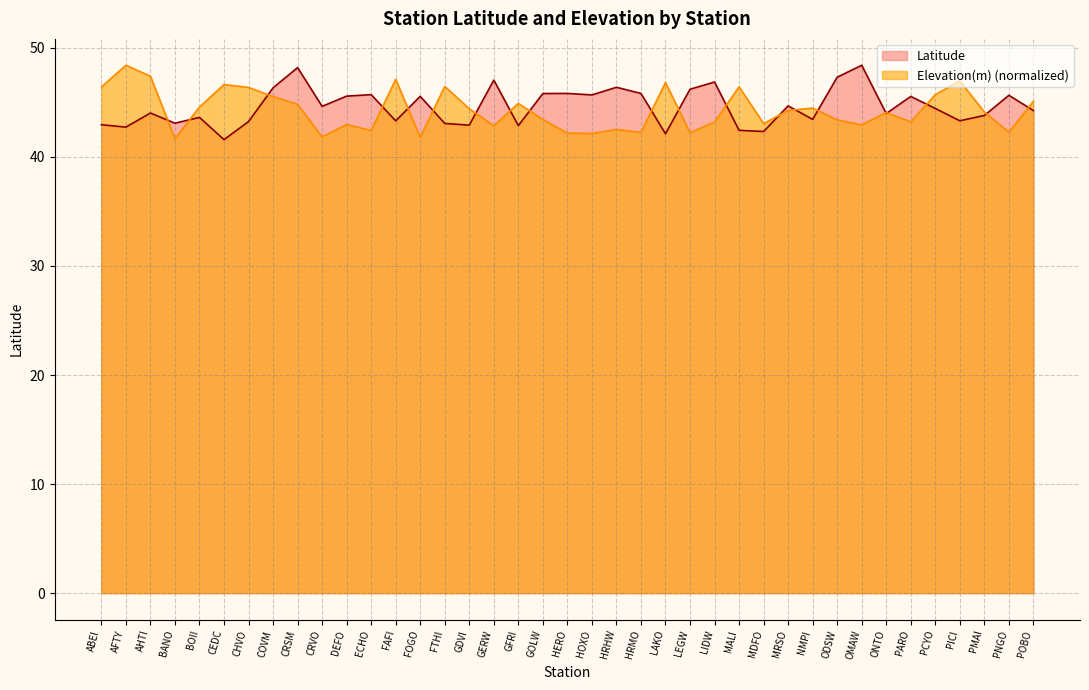

At which label is Elevation(m) closest to 45?

GFRI